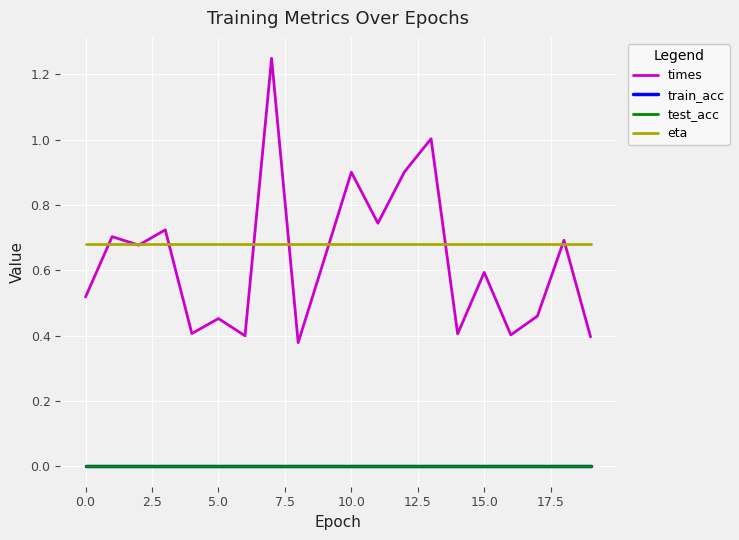

Does the chart have visible grid lines?

Yes